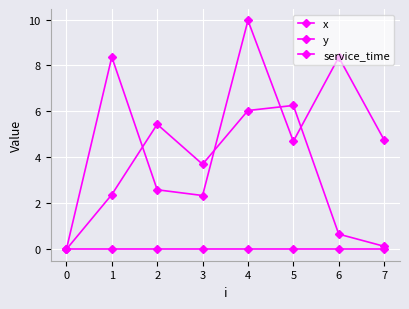

True or false: y has a value of 5.4 at 2.

True